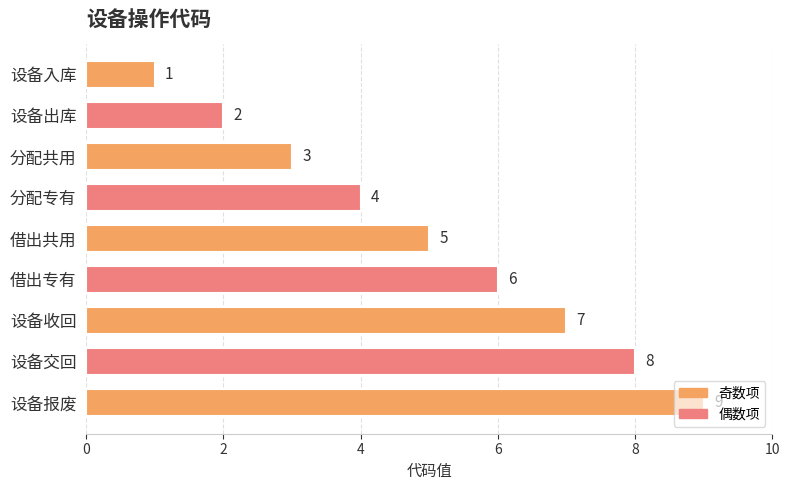

Approximately how many times larger is the value at 借出共用 compared to 设备报废?

0.6